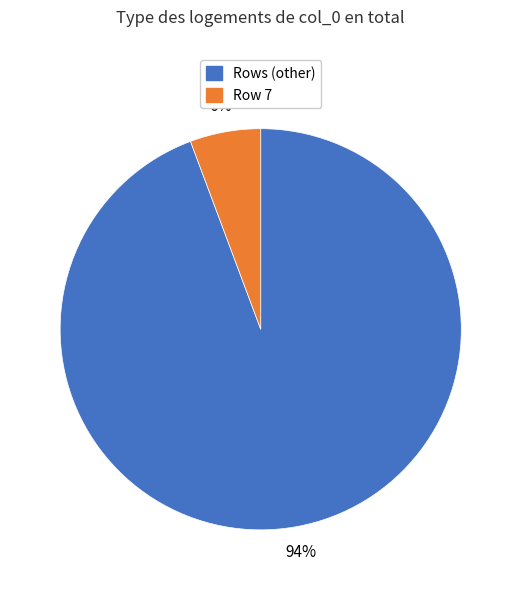

How many segments does this pie chart have?

2